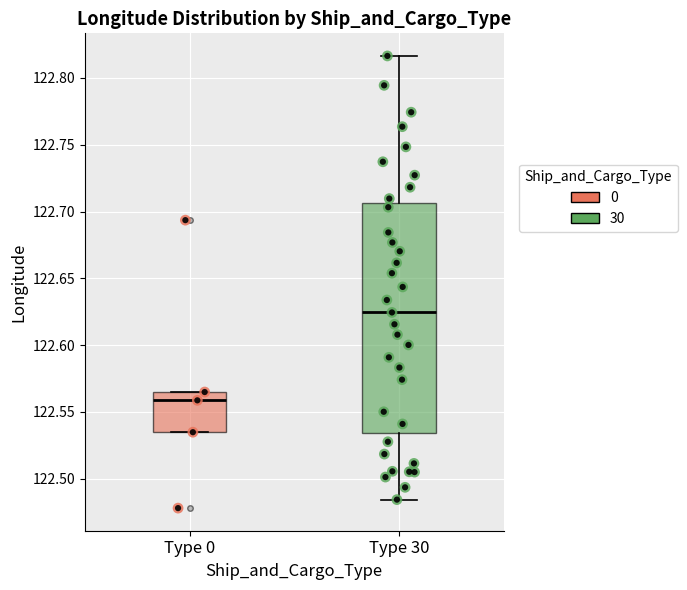

Where does the median line of the box for Type 0 sit on the y-axis? The values are not printed on the chart, so give them approximately, as read against the axis.

122.560